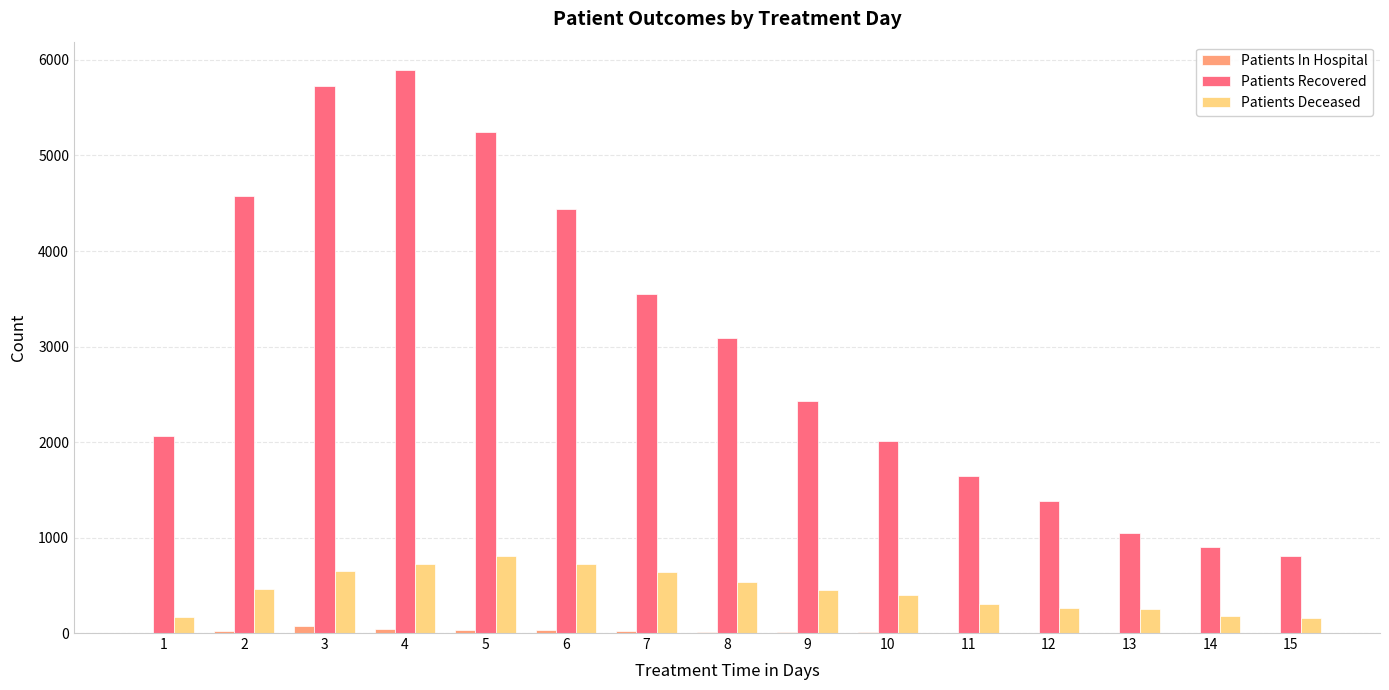

What is the maximum value for Patients In Hospital?

77